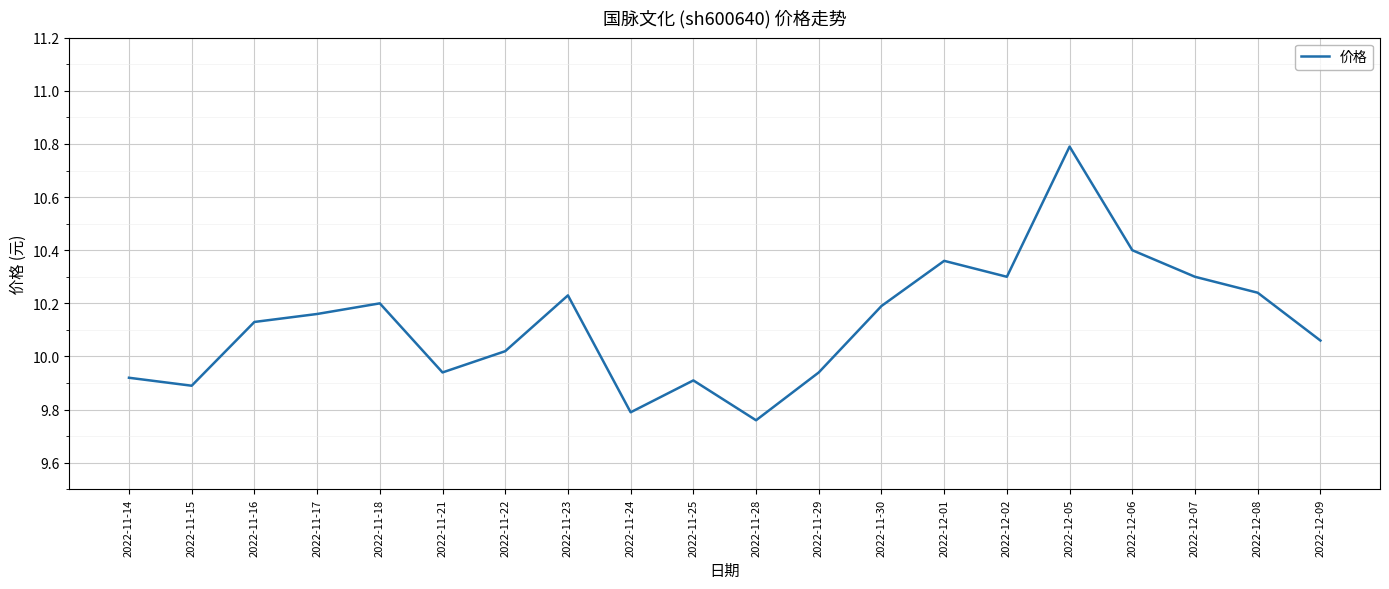

At which category does the chart reach its peak across all series?

2022-12-05